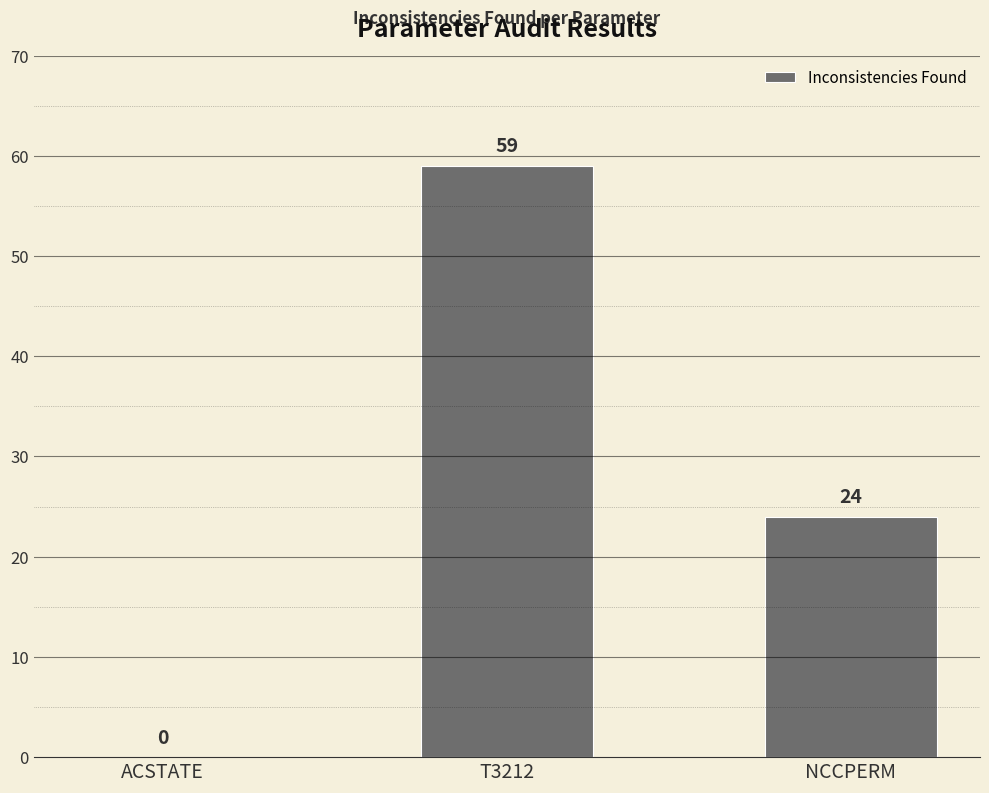

How many values are above zero?

2